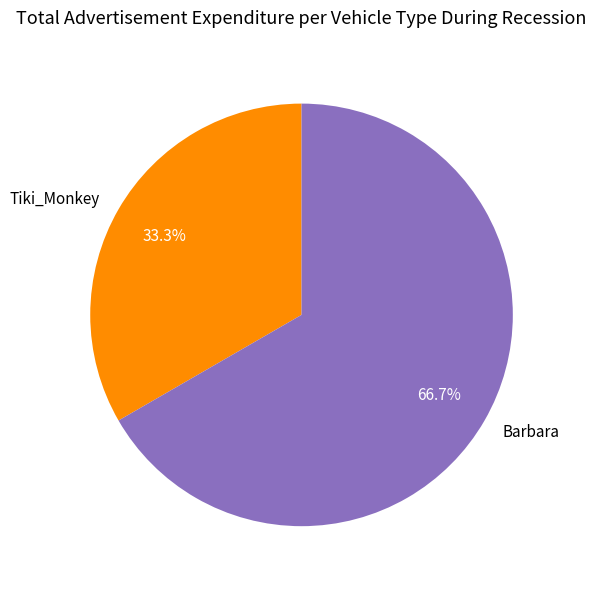

Between Tiki_Monkey and Barbara, which is larger?

Barbara